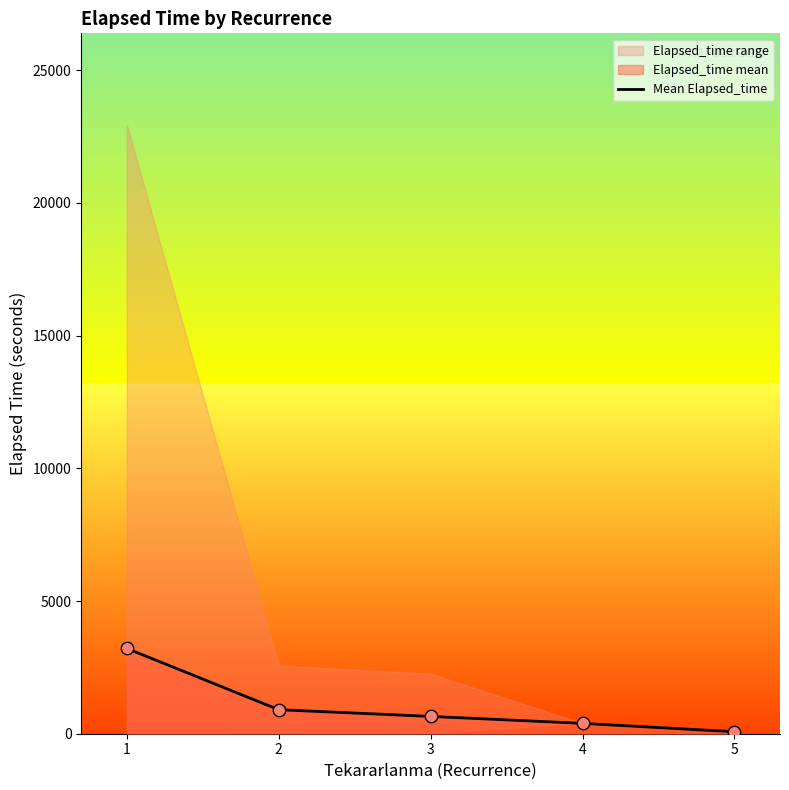

What is the change in value from 1 to 2?

-2309.1